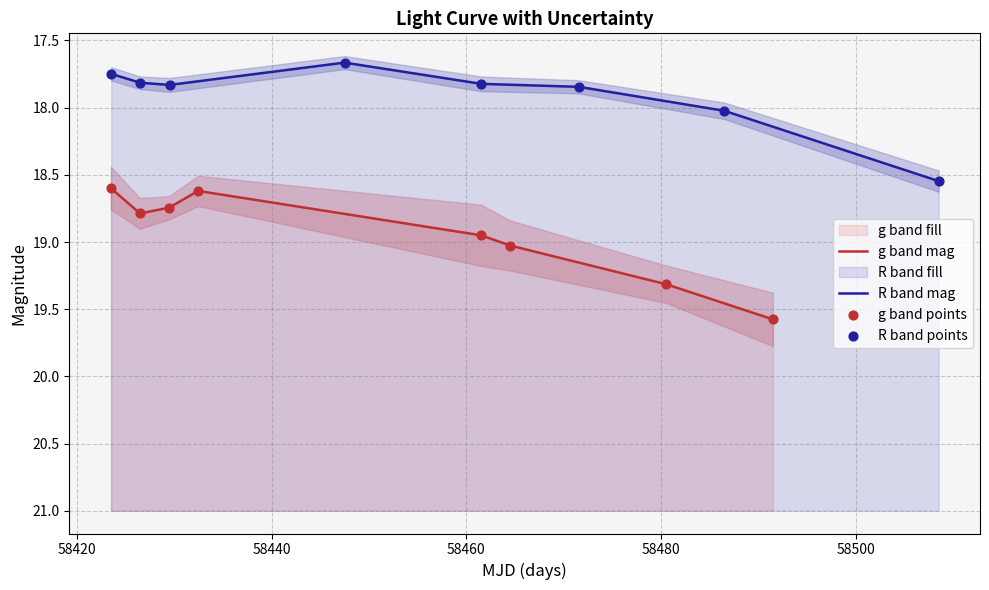

Which series reaches the maximum Y coordinate?

g band mag